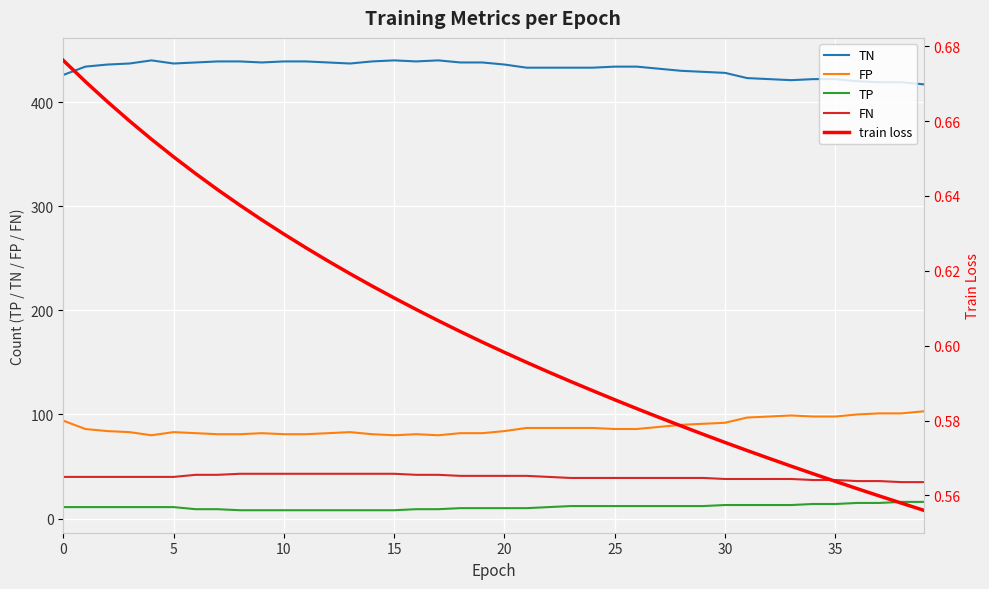

The value of TN at 35 is 632. True or false?

False